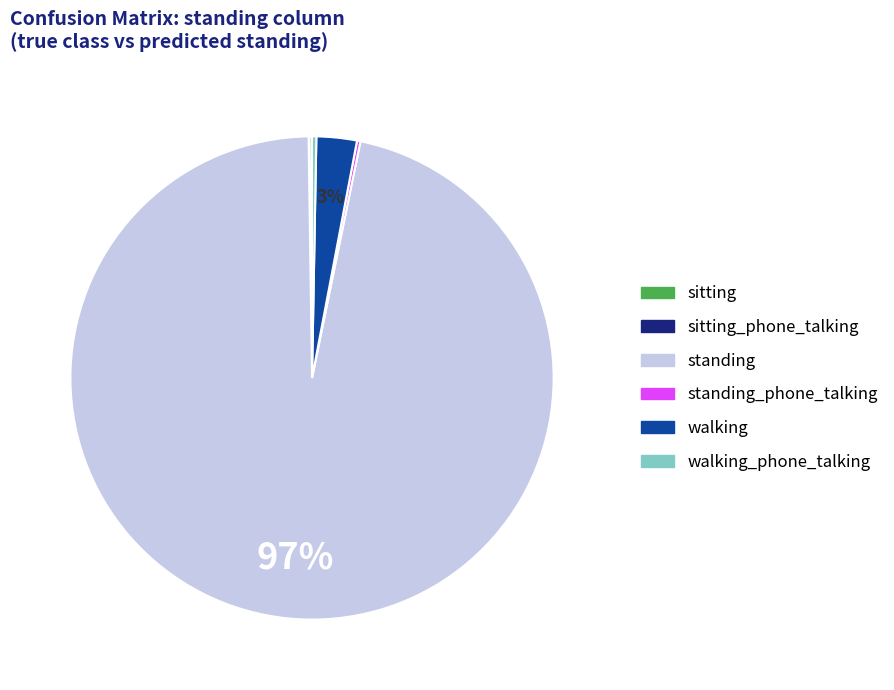

To the nearest percent, what is the difference between the largest and smallest slice percentages?

97%